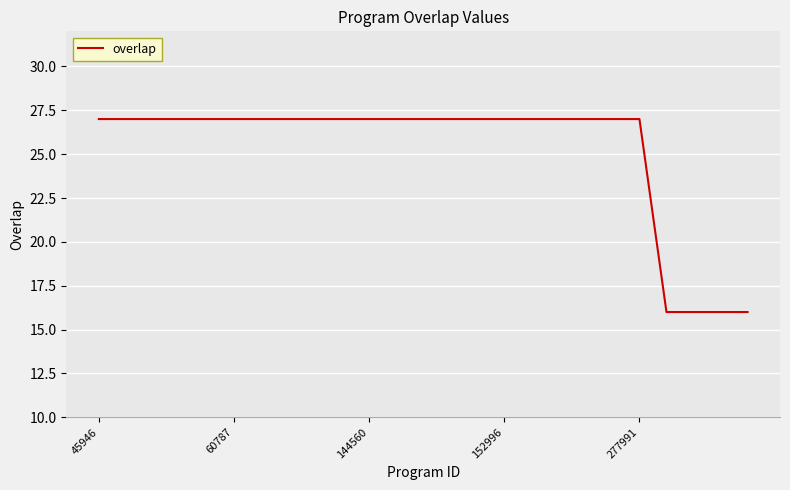

What is the minimum value shown in the chart?

16